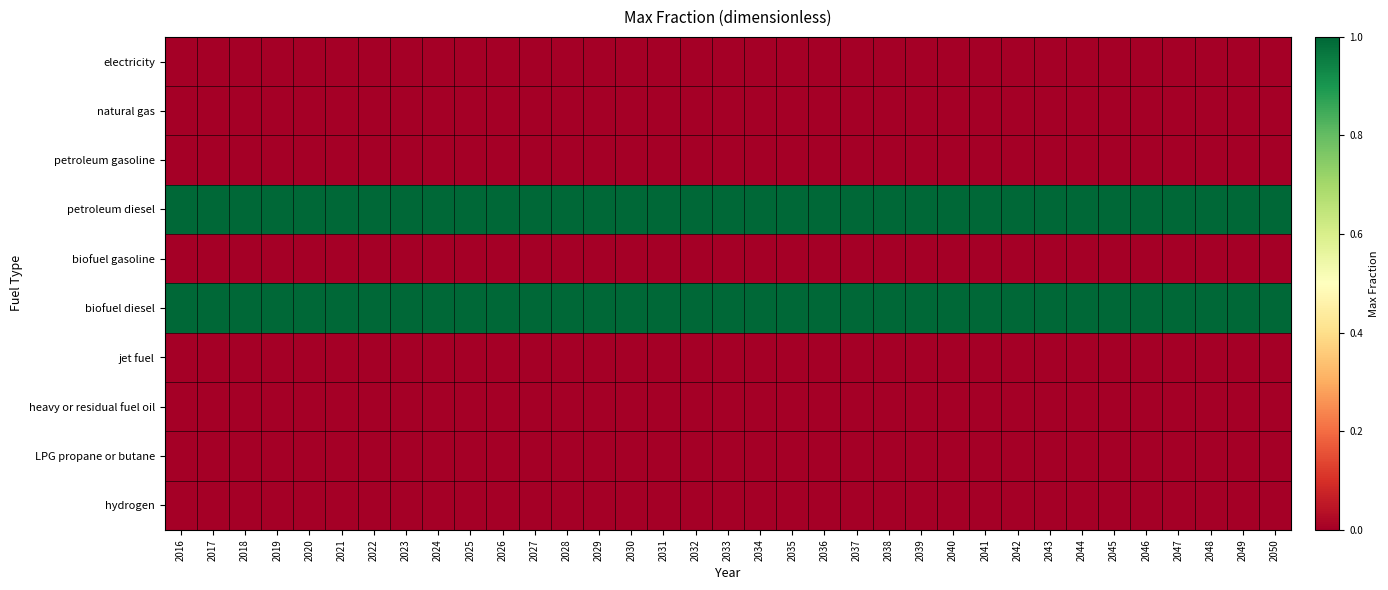

Which series has the largest total across all categories?

petroleum diesel